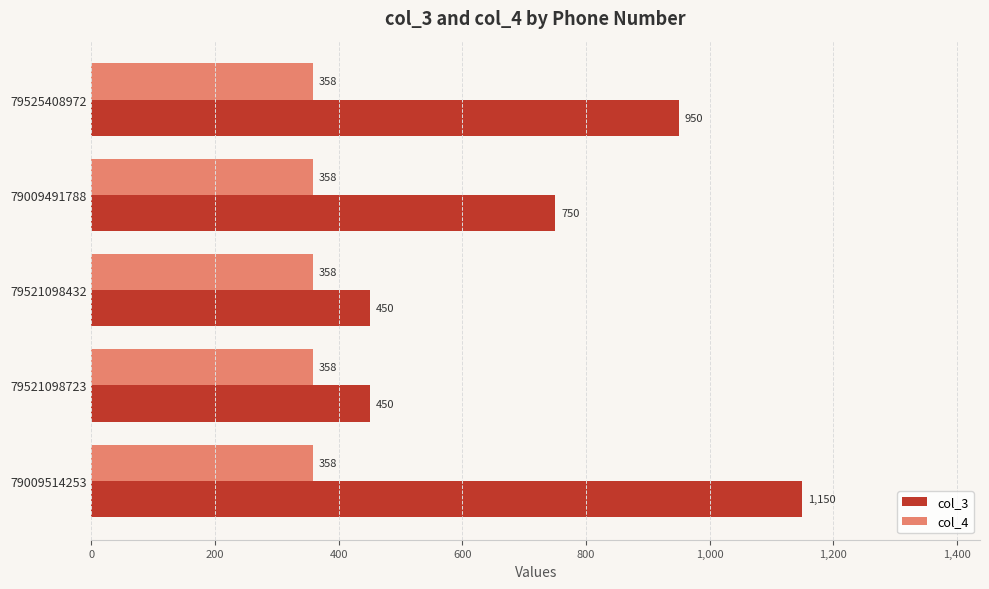

Where is col_3 nearest to the value 800?

79009491788